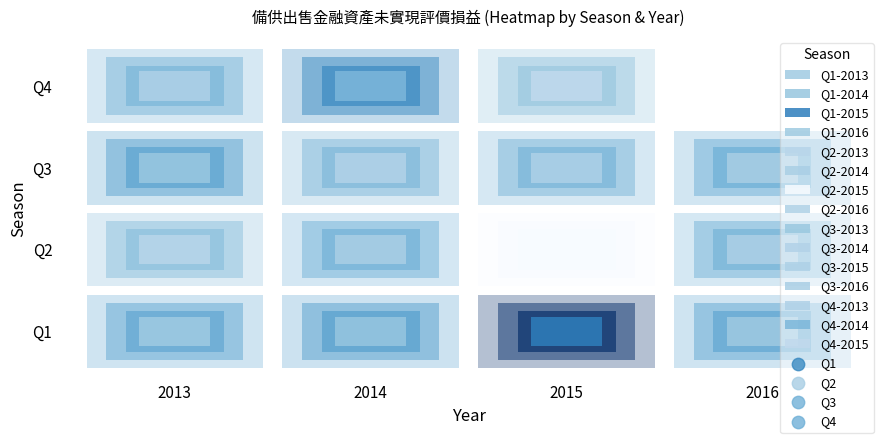

At which label does 4 reach its peak?

2014